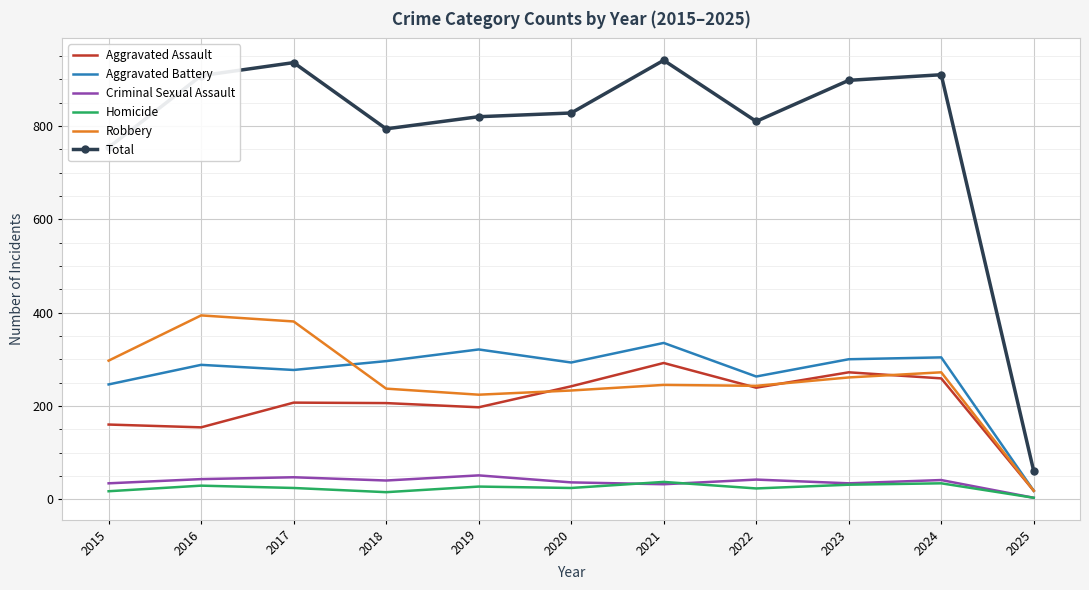

At which label does Homicide first exceed 24?

2016